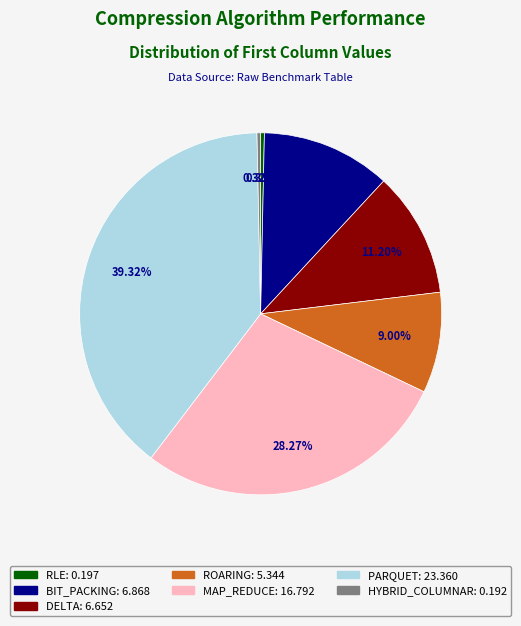

To the nearest percent, what is the difference between the largest and smallest slice percentages?

39%